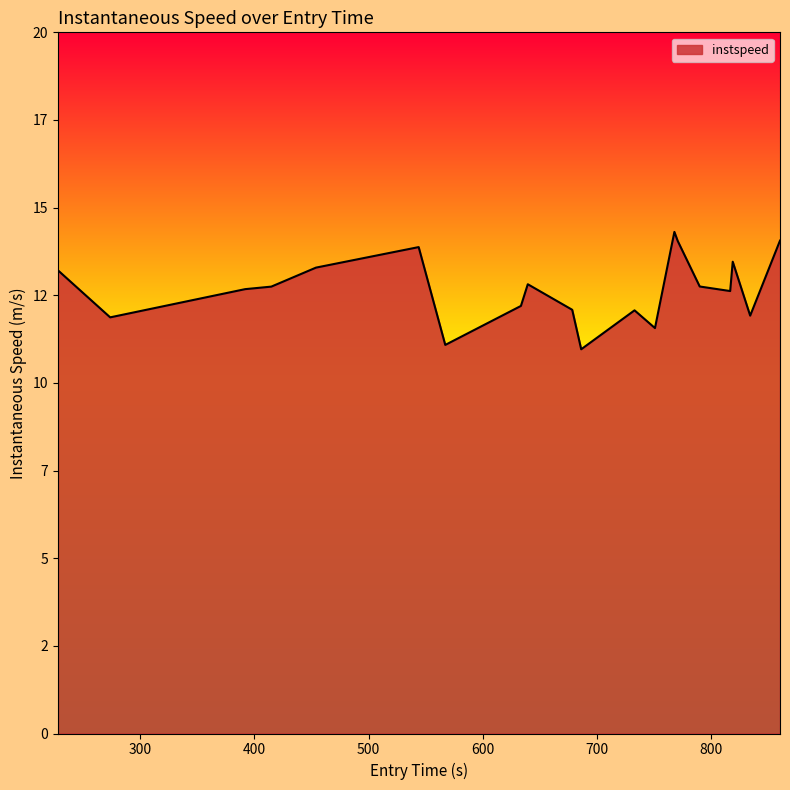

Does the chart have visible grid lines?

No